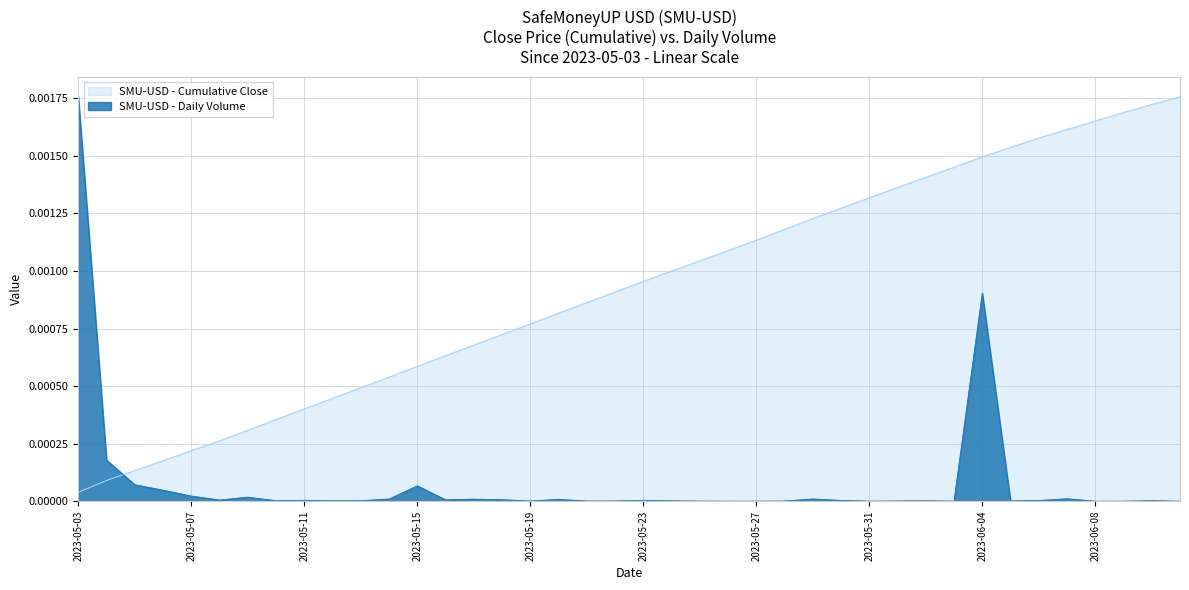

How many lines are shown in the chart?

2